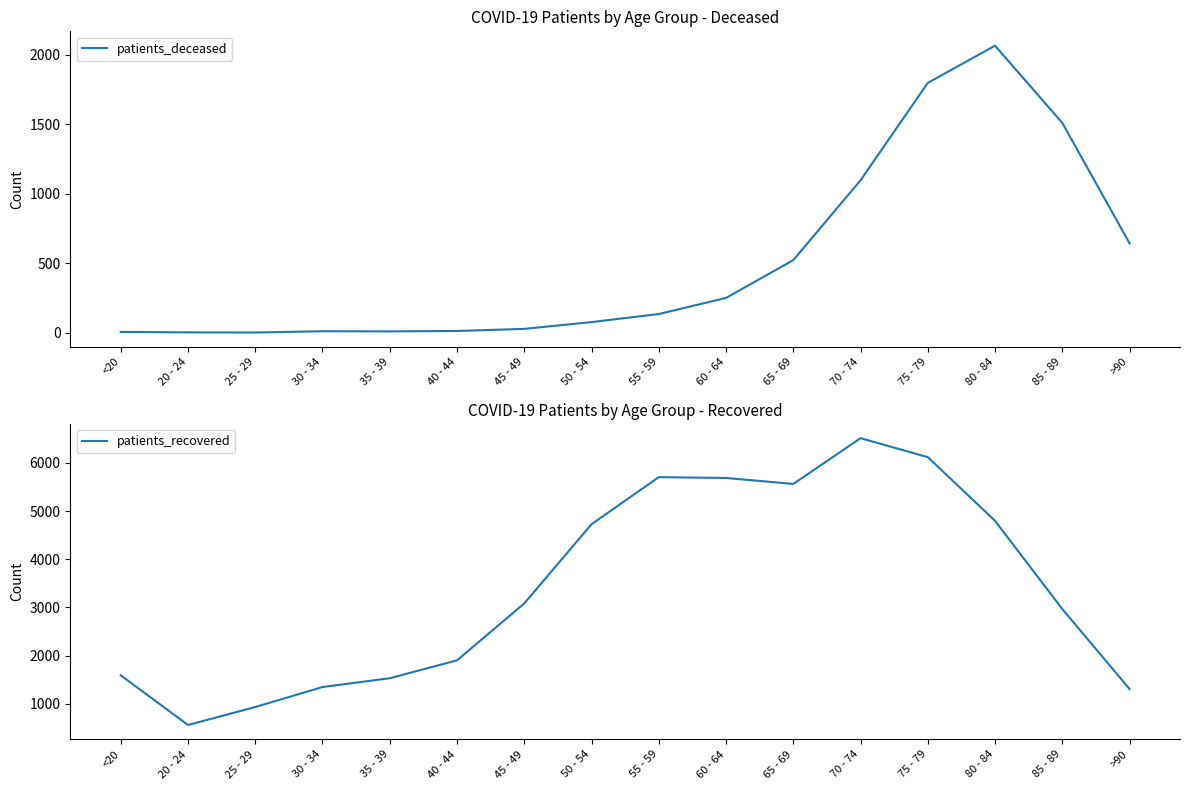

What is the value of the patients_deceased point at the 13th from the left?

1799